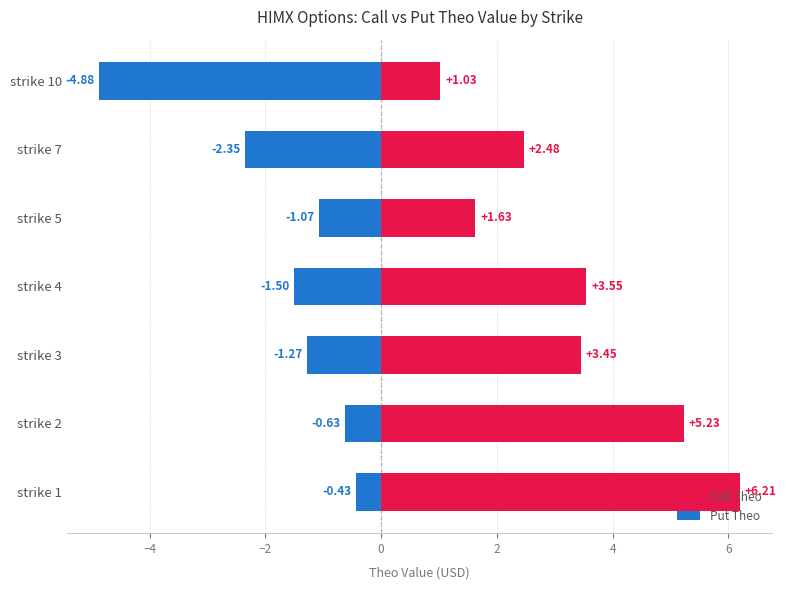

Which series changed the most between strike 1 and strike 7?

Call Theo